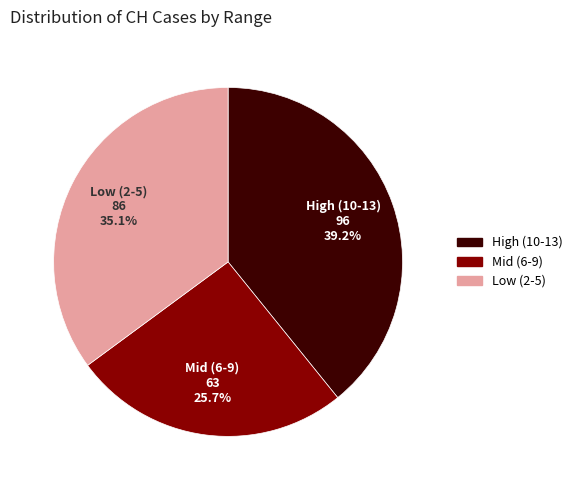

Is there any slice that represents more than half of the pie?

No